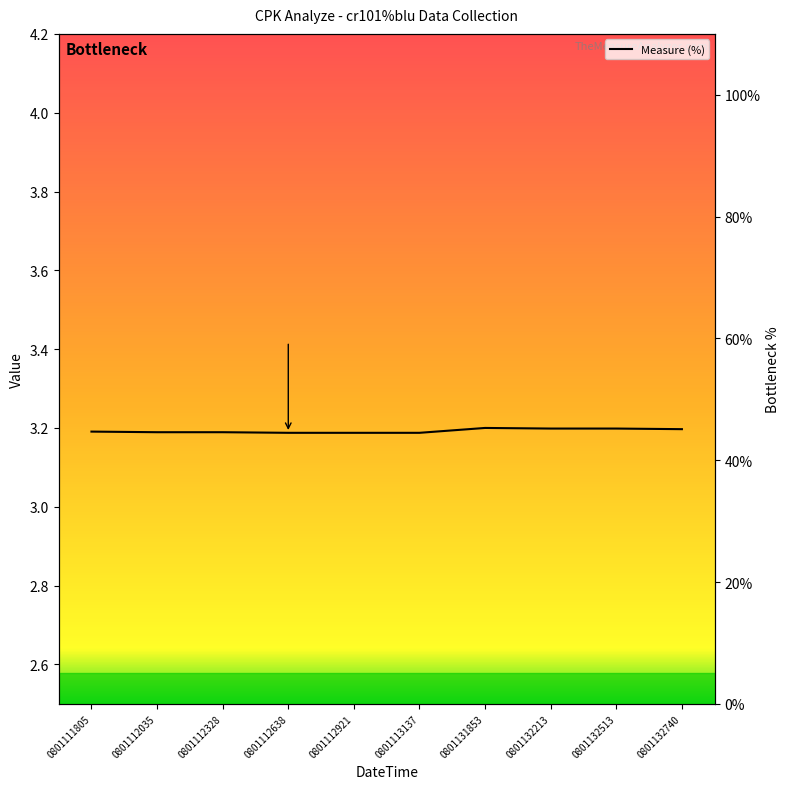

Rank the categories by value from lowest to highest.

0801112638, 0801112921, 0801113137, 0801112035, 0801112328, 0801111805, 0801132740, 0801132213, 0801132513, 0801131853